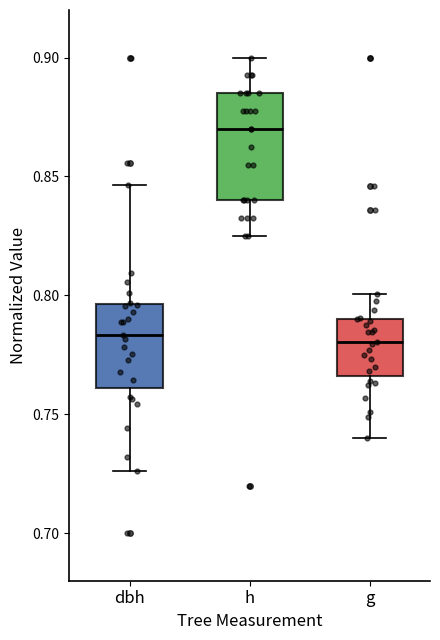

Comparing the boxes themselves (not the whiskers), which one is the tallest?

h